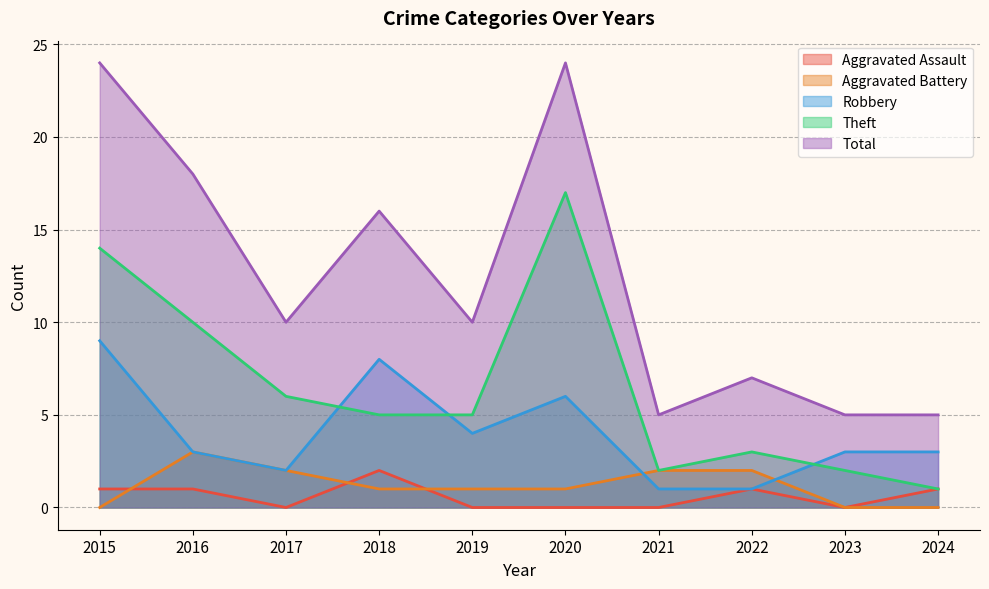

Reading left to right, list all the values displayed in this chart.

Aggravated Assault: 1	1	0	2	0	0	0	1	0	1
Aggravated Battery: 0	3	2	1	1	1	2	2	0	0
Robbery: 9	3	2	8	4	6	1	1	3	3
Theft: 14	10	6	5	5	17	2	3	2	1
Total: 24	18	10	16	10	24	5	7	5	5